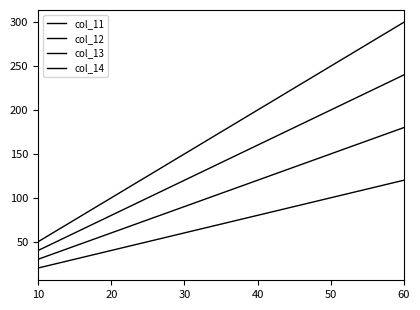

Which series has the largest total across all categories?

col_14